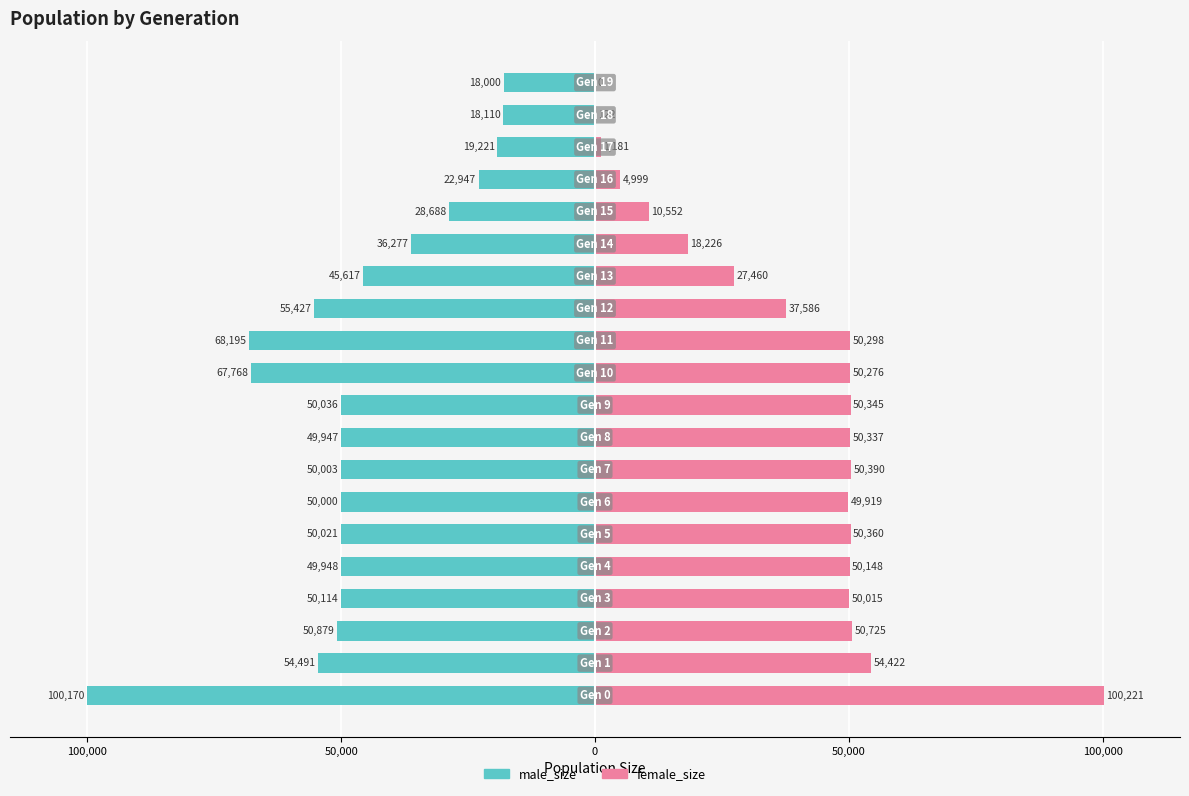

True or false: male_size has a value of -10098 at 8.

False